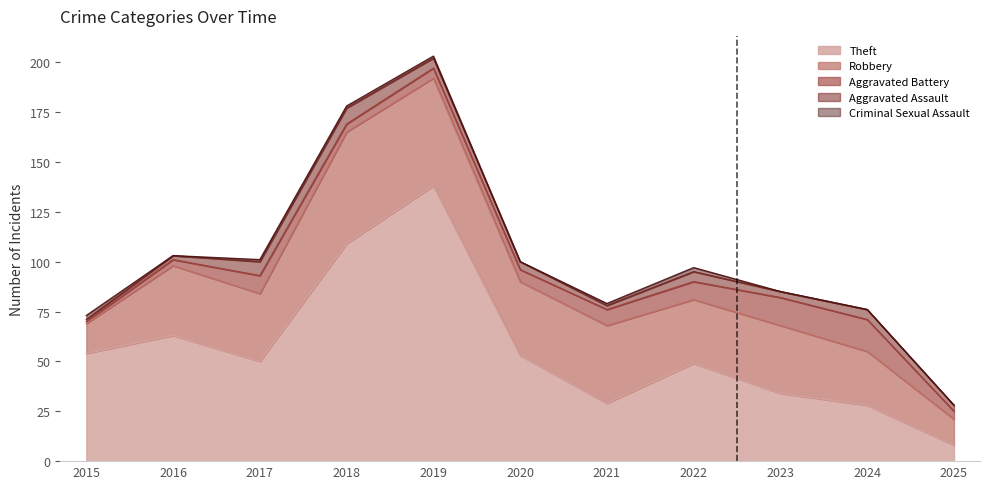

Rank the series at 2021 from lowest to highest value.

Criminal Sexual Assault, Aggravated Assault, Aggravated Battery, Theft, Robbery